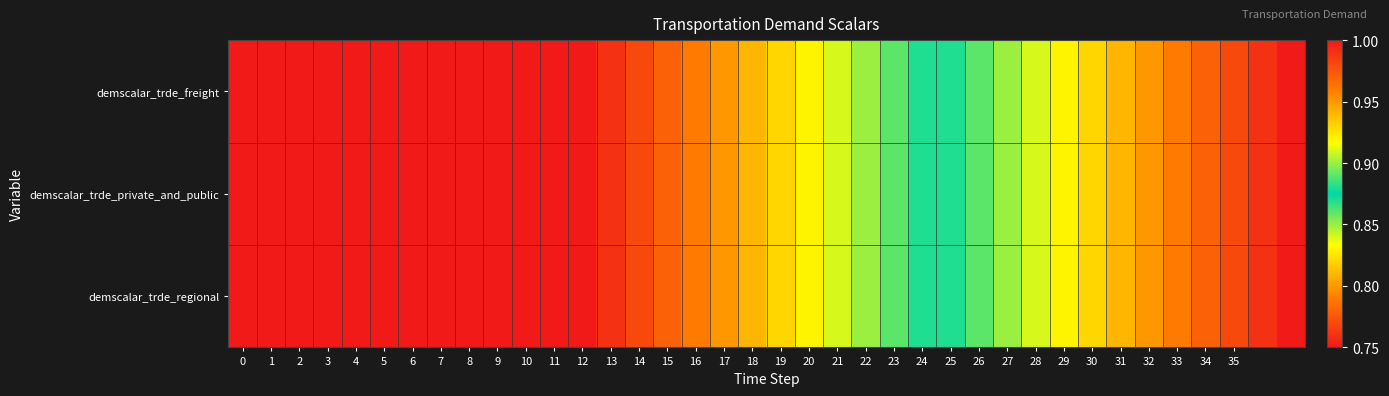

Reading right to left, list all the values displayed in this chart.

demscalar_trde_freight: 0.8	0.8	0.8	0.8	0.8	0.8	0.8	0.8	0.8	0.8	0.8	0.9	0.9	0.9	0.9	0.9	0.9	0.9	0.9	0.9	0.9	1.0	1.0	1.0	1.0	1.0	1.0	1.0	1.0	1.0	1.0	1.0	1.0	1.0	1.0	1.0	1.0	1.0
demscalar_trde_private_and_public: 0.8	0.8	0.8	0.8	0.8	0.8	0.8	0.8	0.8	0.8	0.8	0.9	0.9	0.9	0.9	0.9	0.9	0.9	0.9	0.9	0.9	1.0	1.0	1.0	1.0	1.0	1.0	1.0	1.0	1.0	1.0	1.0	1.0	1.0	1.0	1.0	1.0	1.0
demscalar_trde_regional: 0.8	0.8	0.8	0.8	0.8	0.8	0.8	0.8	0.8	0.8	0.8	0.9	0.9	0.9	0.9	0.9	0.9	0.9	0.9	0.9	0.9	1.0	1.0	1.0	1.0	1.0	1.0	1.0	1.0	1.0	1.0	1.0	1.0	1.0	1.0	1.0	1.0	1.0